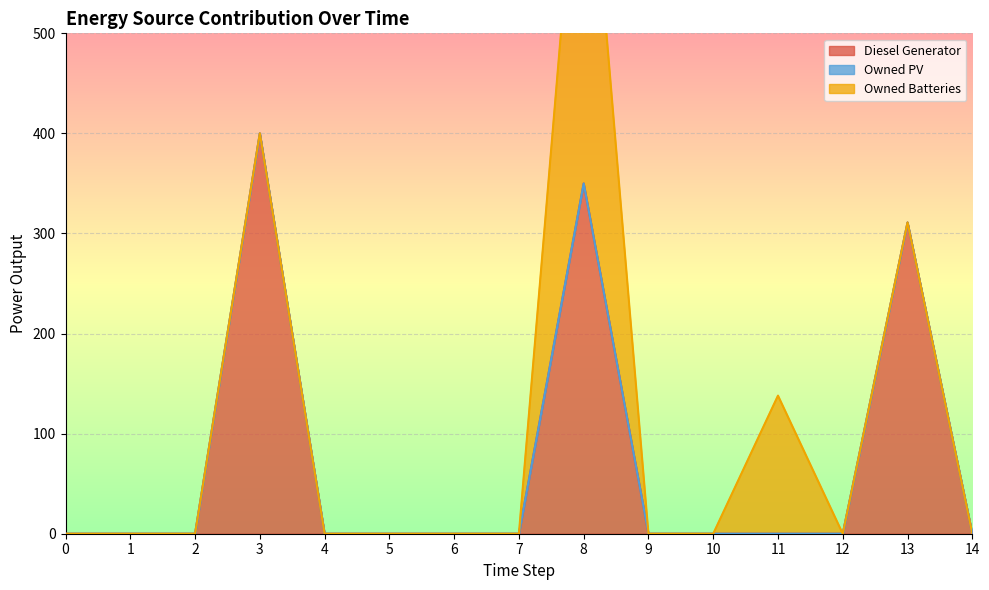

The Diesel Generator series shows -158 at 14. True or false?

False